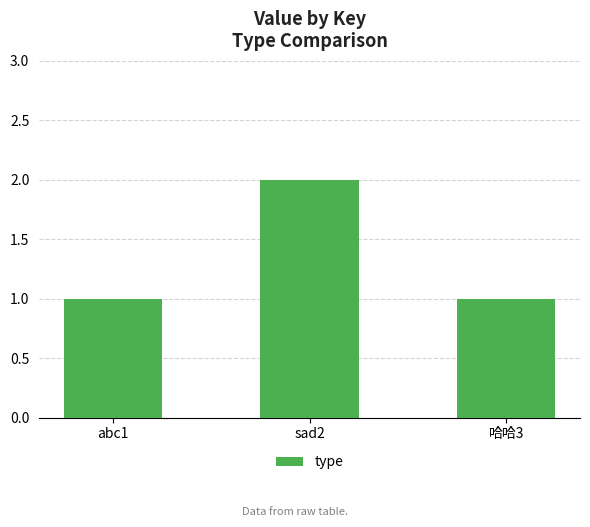

What is the ratio of the value at abc1 to the value at 哈哈3?

1.0